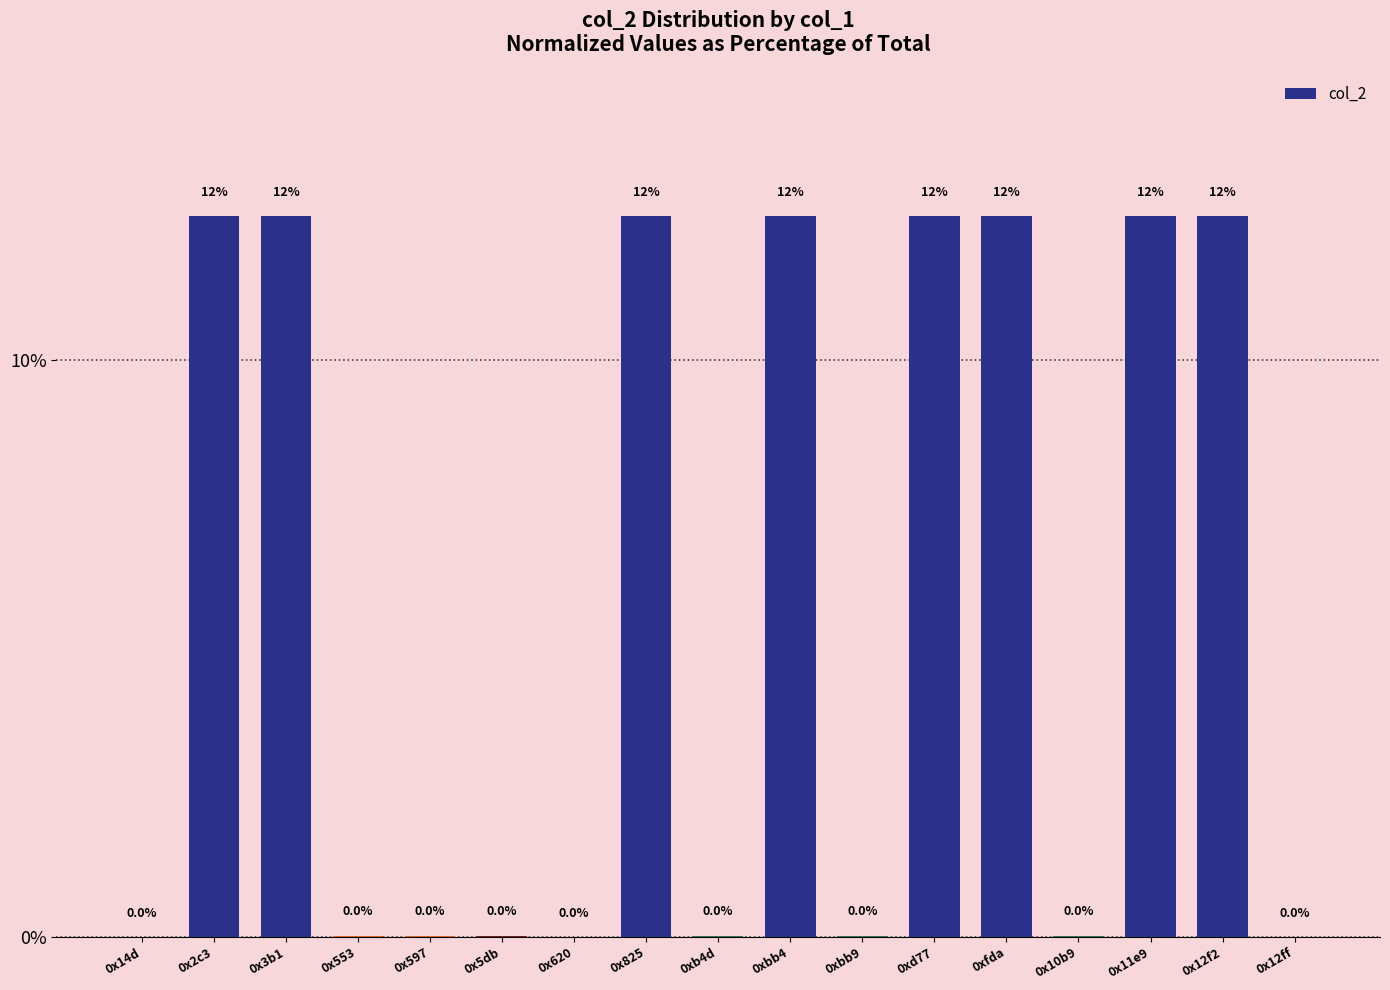

True or false: the data shows 12.5 at 0x2c3.

True